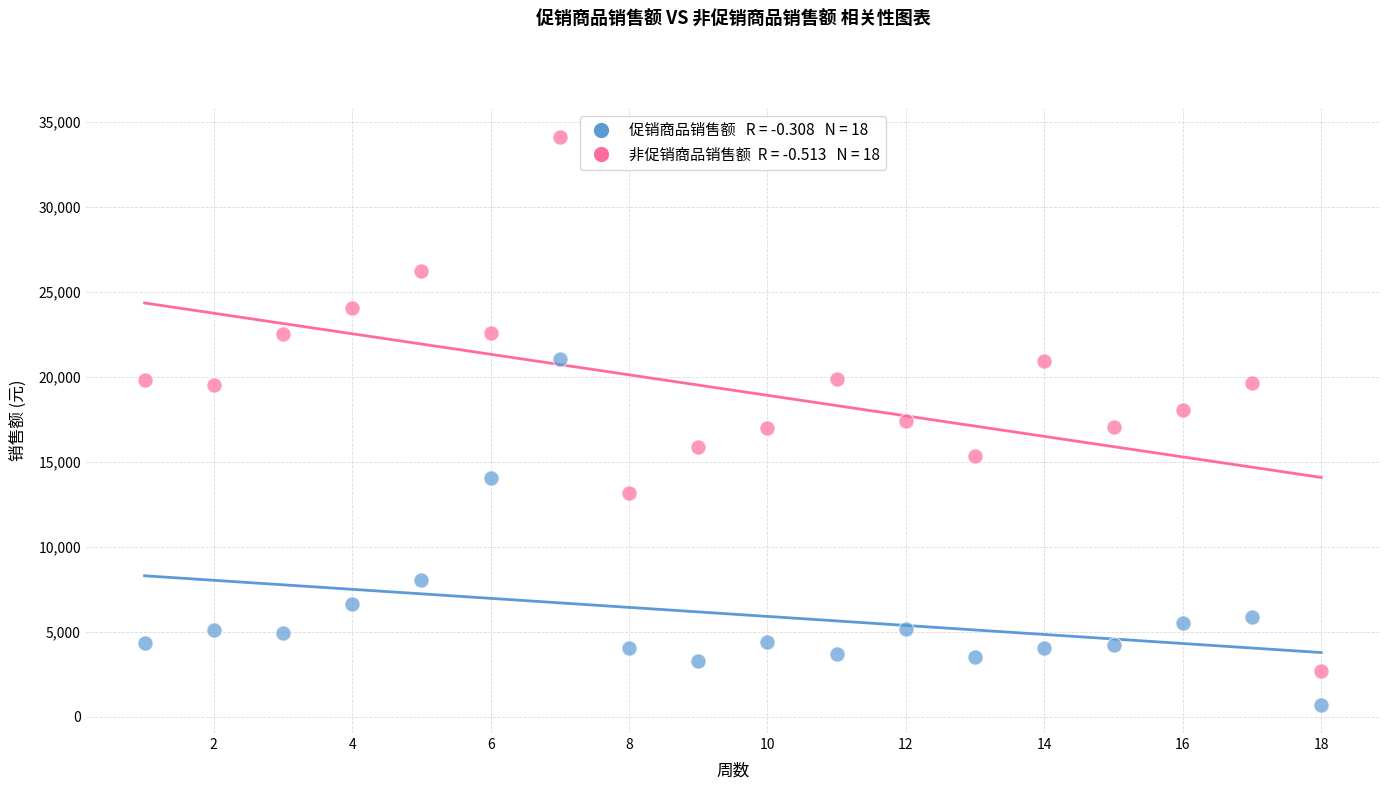

Across all data points, what is the range of X values (max minus min)?

17.0